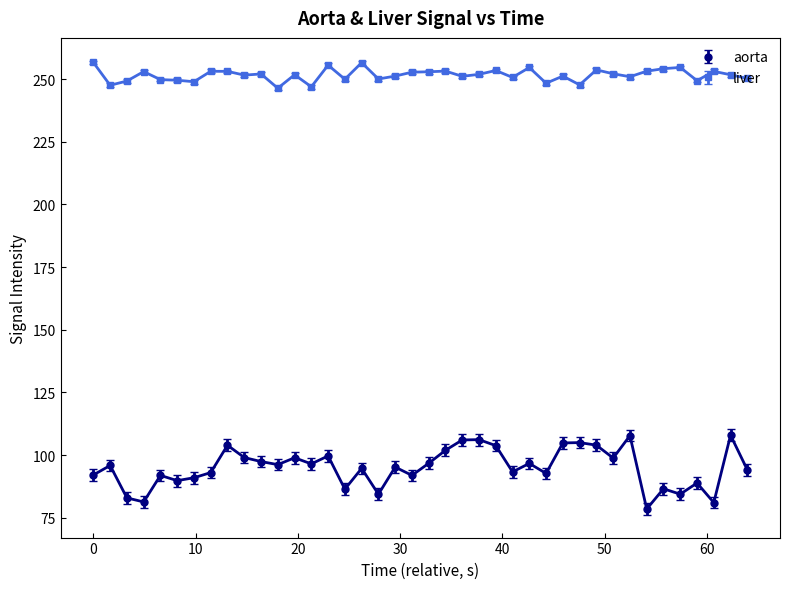

How many distinct data groups are displayed?

2